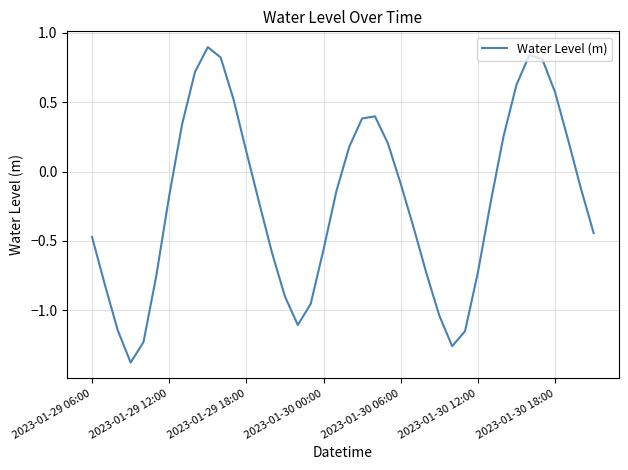

What is the smallest value displayed?

-1.4